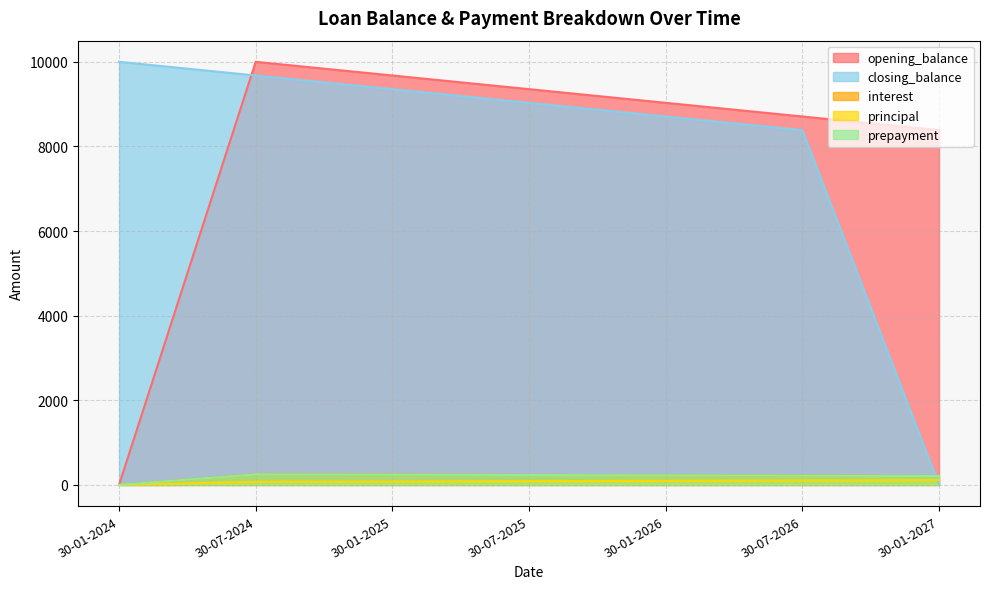

How many interior local peaks does the prepayment series have?

1